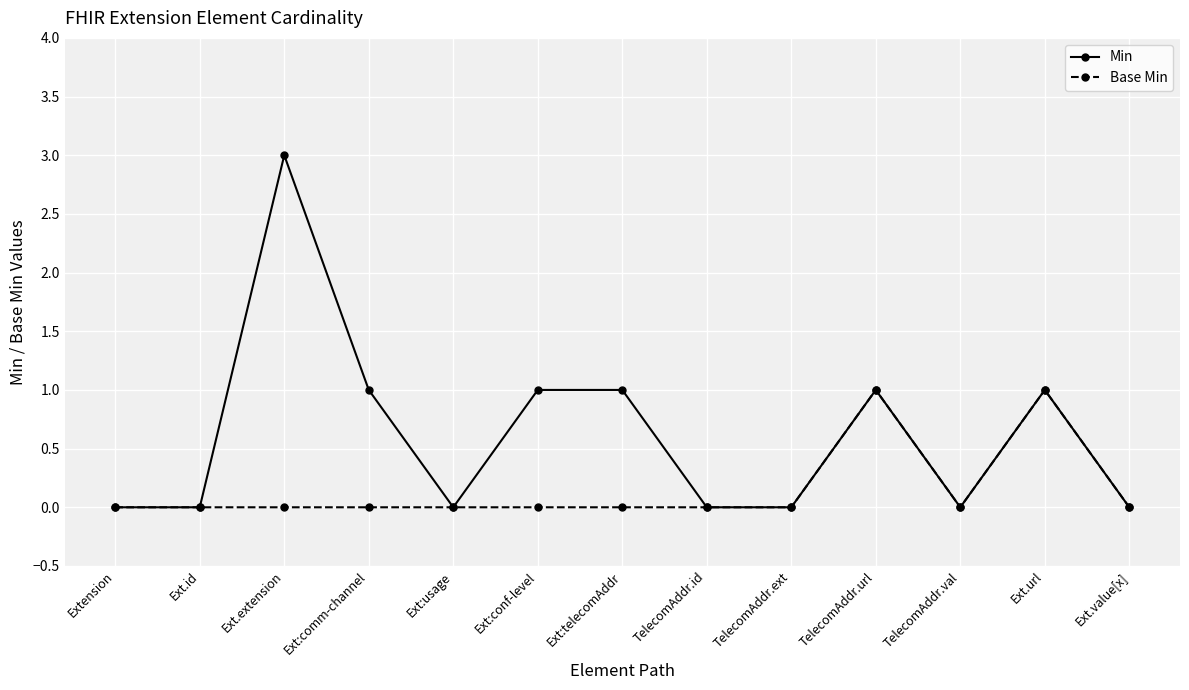

Where is the first local maximum for Min?

Ext.extension